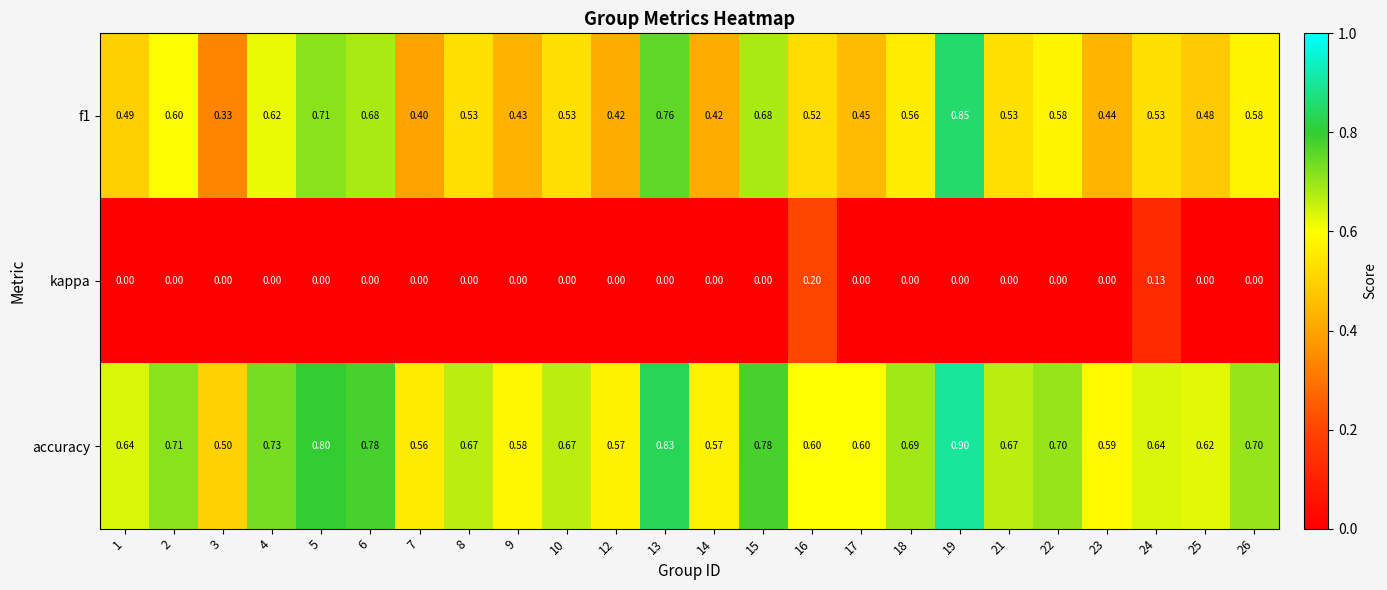

Which series has the largest total across all categories?

accuracy